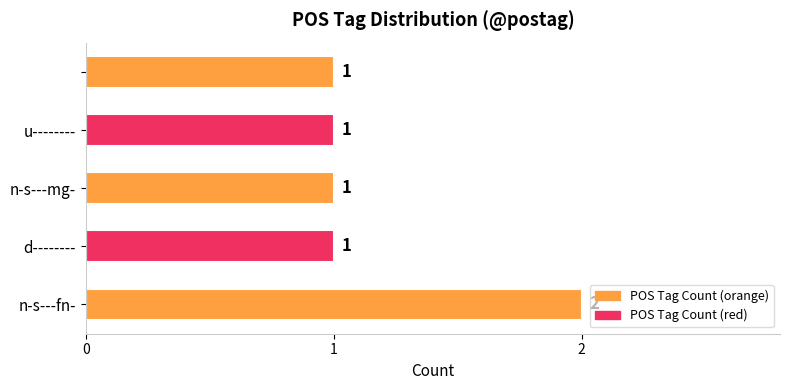

Reading bottom to top, extract all data points from this chart.

2	1	1	1	1